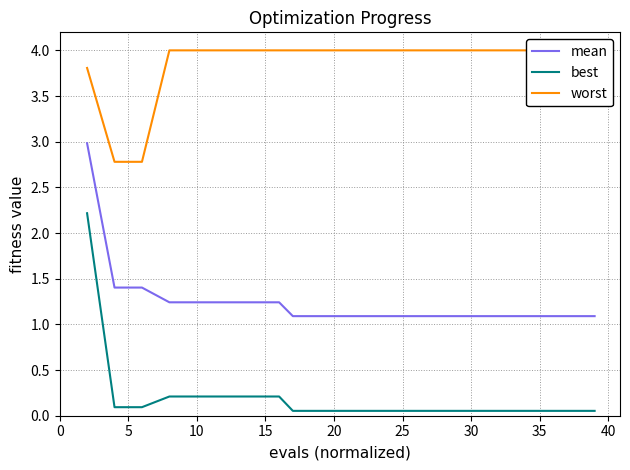

What is the sum of all mean values?

25.1